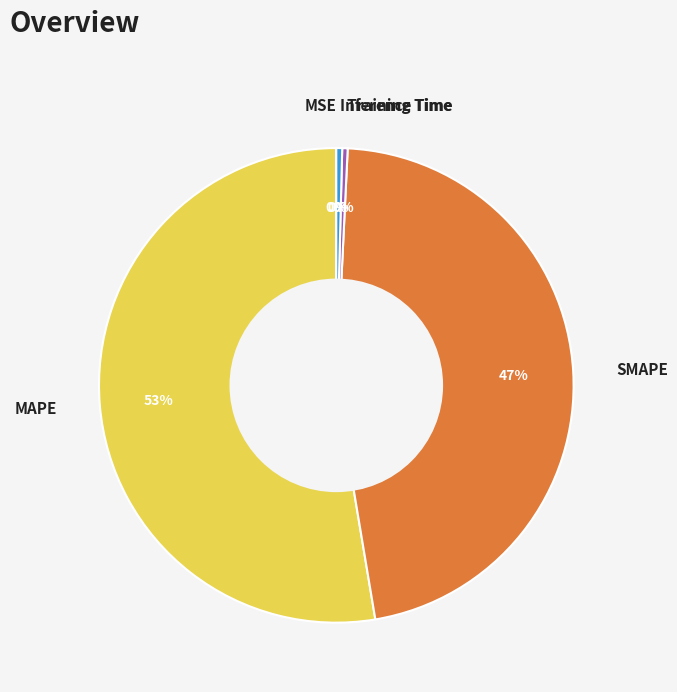

To the nearest percent, what is the combined percentage of SMAPE and Inference Time?

47%